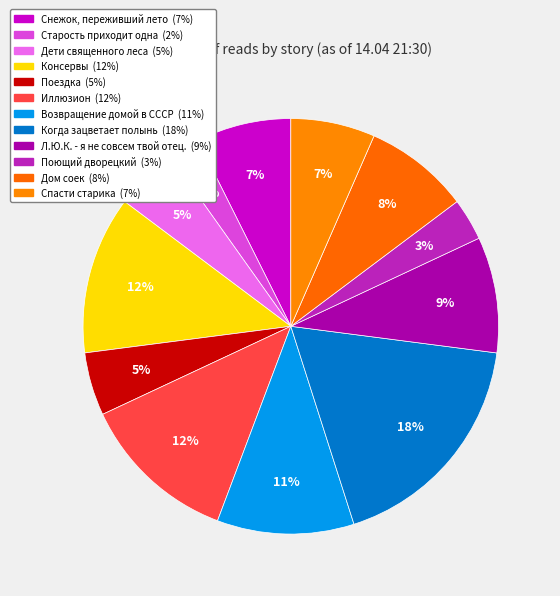

How many slices are in this pie chart?

12